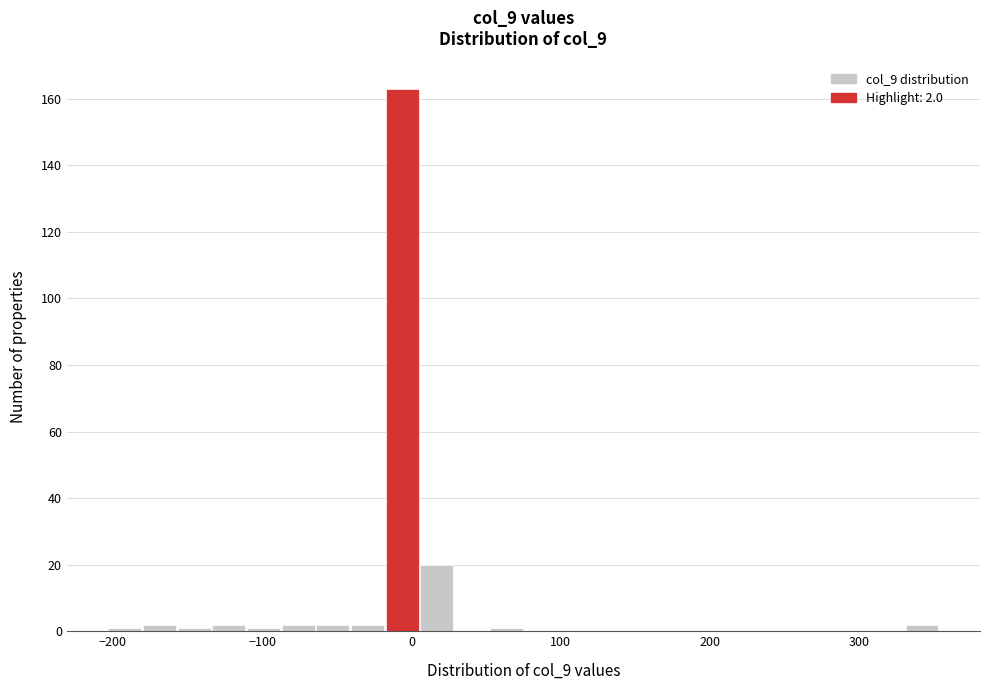

Around what value on the x-axis is the tallest bar? Give the approximate position of its centre, as read against the axis.

-10